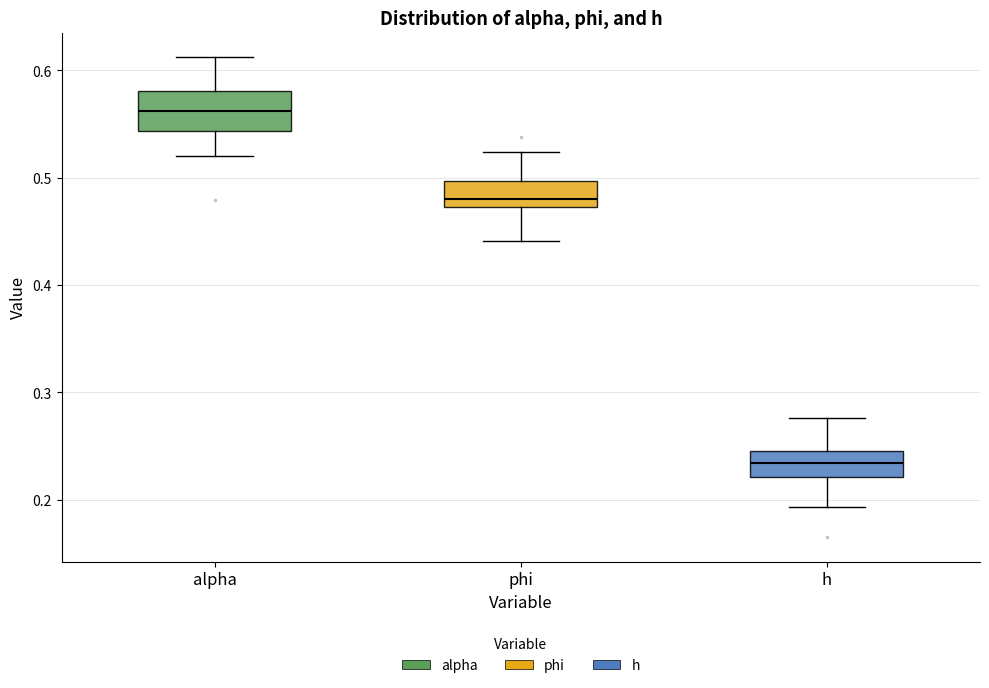

Reading left to right, transcribe this box plot: for each box, give where its median line is, the range the box spans, and where its two whiskers end, as read against the y-axis. The values are not printed on the chart, so give them approximately, as read against the axis.

alpha: median 0.56, box 0.54 to 0.58, whiskers 0.52 to 0.61
phi: median 0.48, box 0.47 to 0.50, whiskers 0.44 to 0.52
h: median 0.23, box 0.22 to 0.24, whiskers 0.19 to 0.28